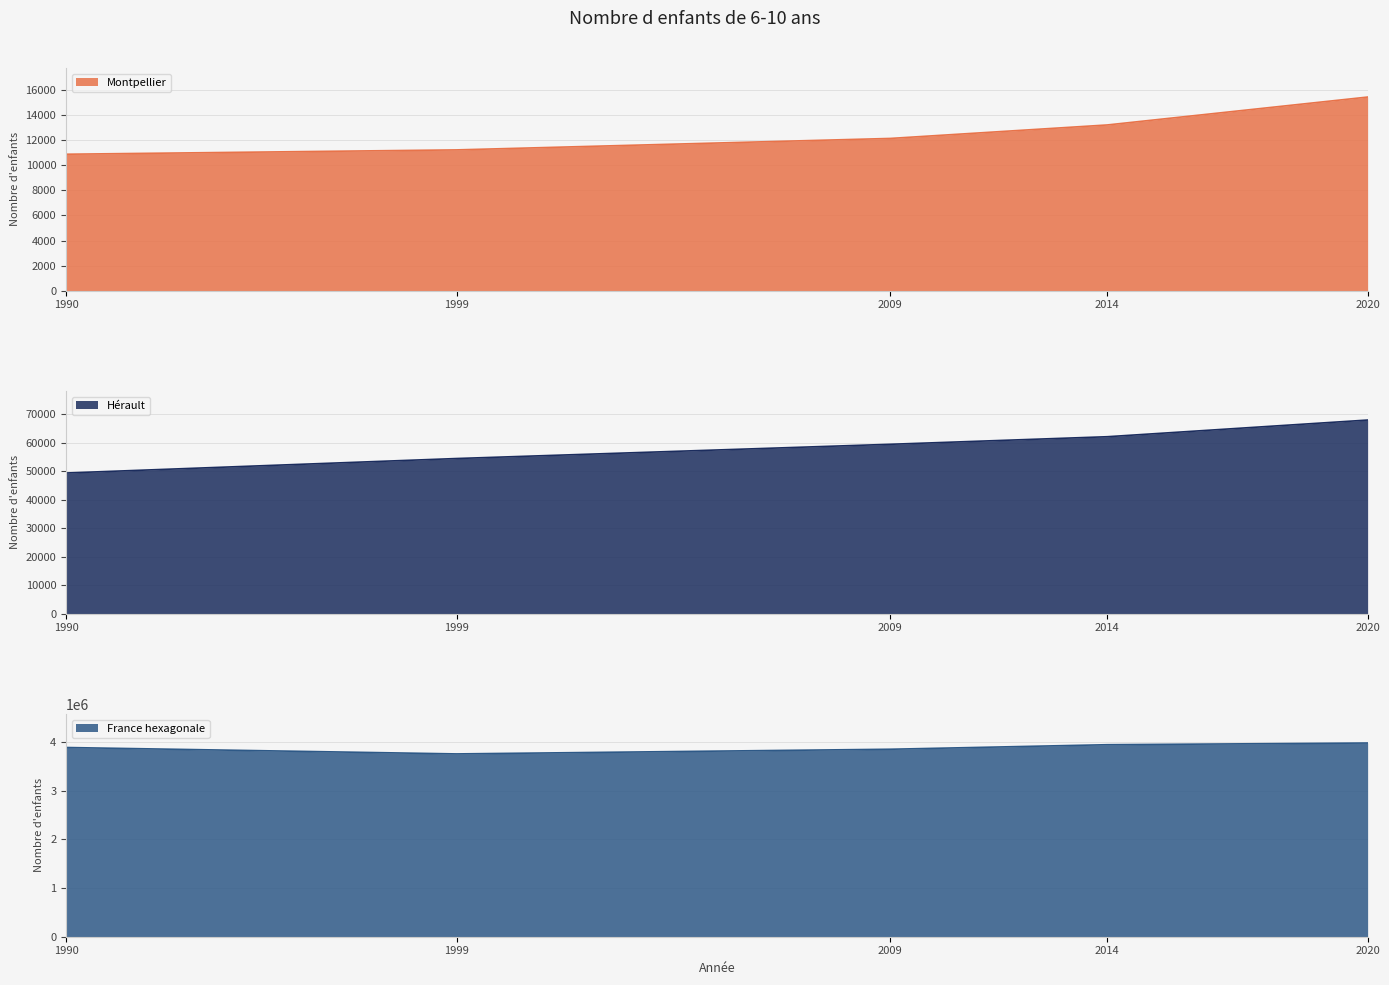

What is the maximum value for Hérault?

67896